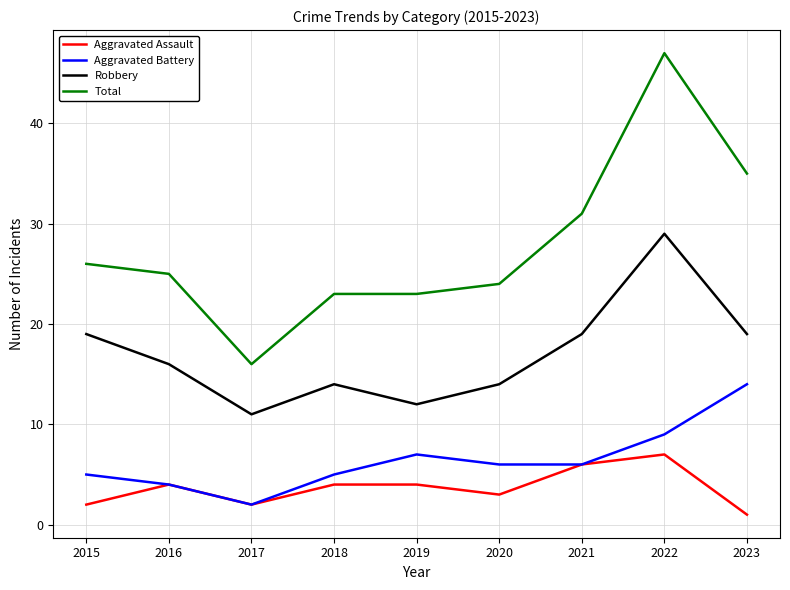

Which series has the largest total across all categories?

Total